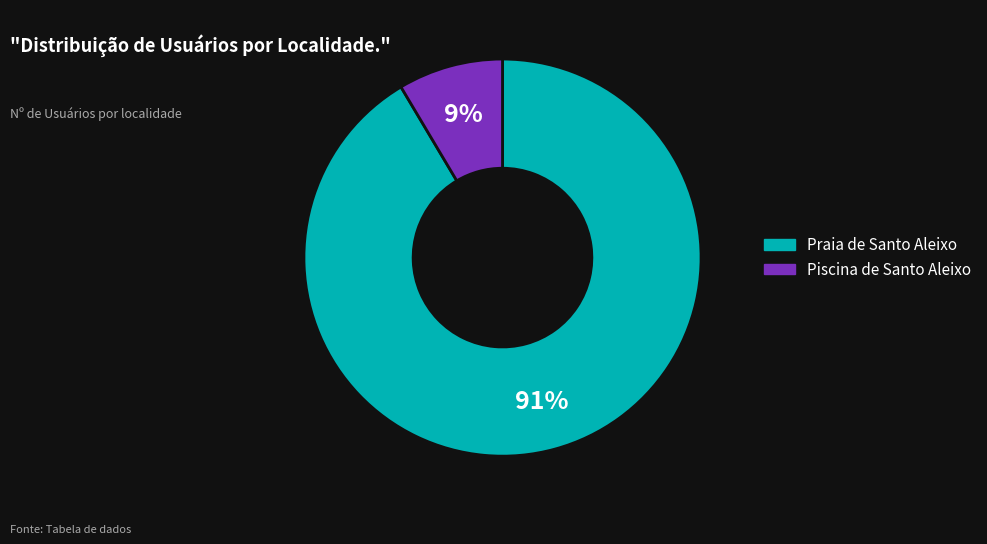

How many segments does this pie chart have?

2